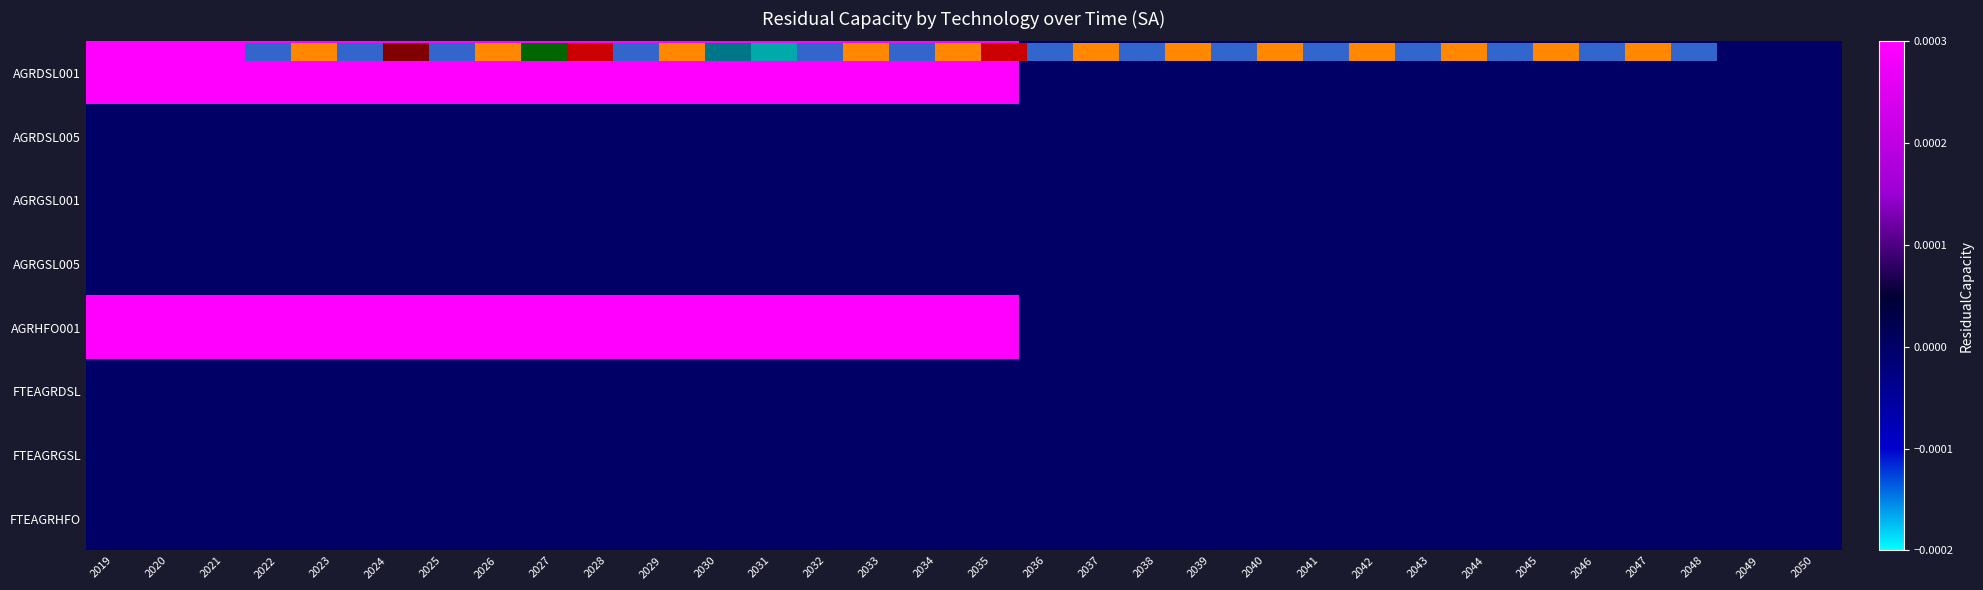

At which category is the sum across all series the highest?

2019